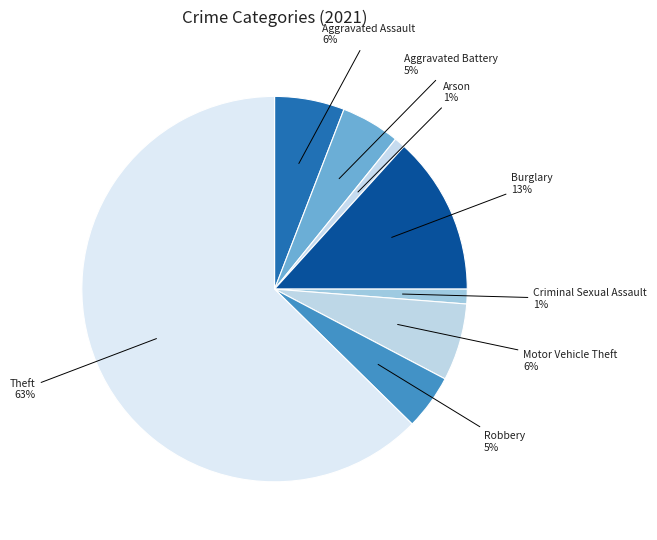

Which has a higher value, Criminal Sexual Assault or Aggravated Assault?

Aggravated Assault